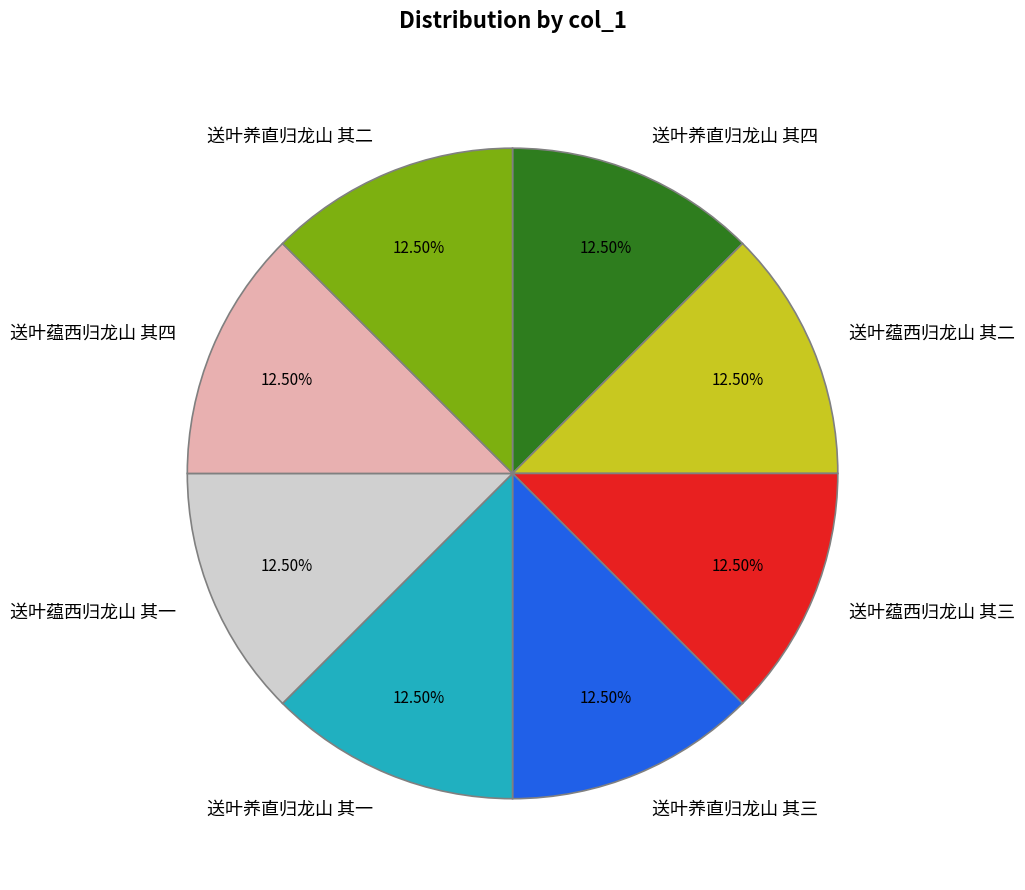

What is the ratio of the value at 送叶养直归龙山 其三 to the value at 送叶蕴西归龙山 其一?

1.0